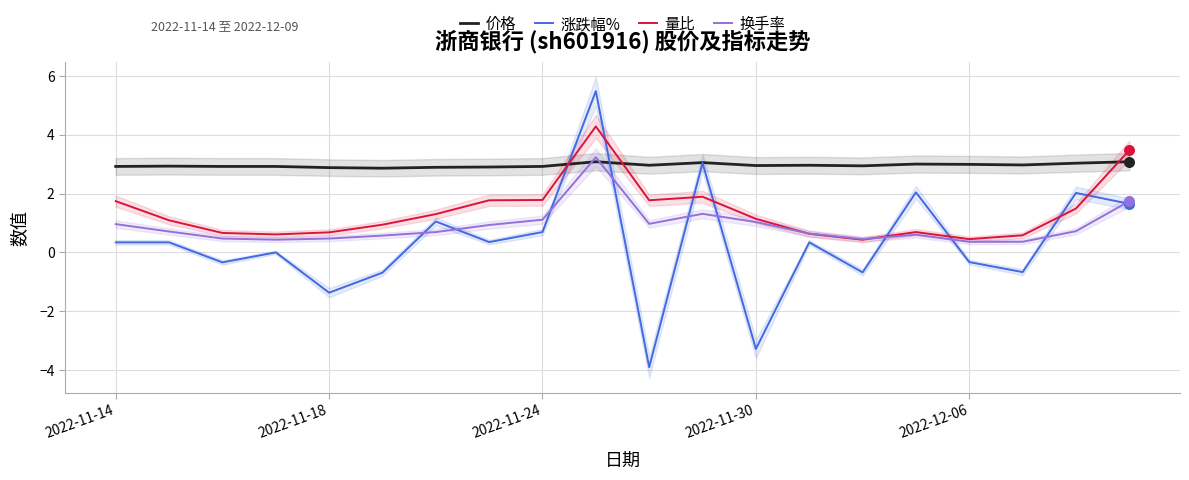

Which series reaches the maximum Y coordinate?

涨跌幅%